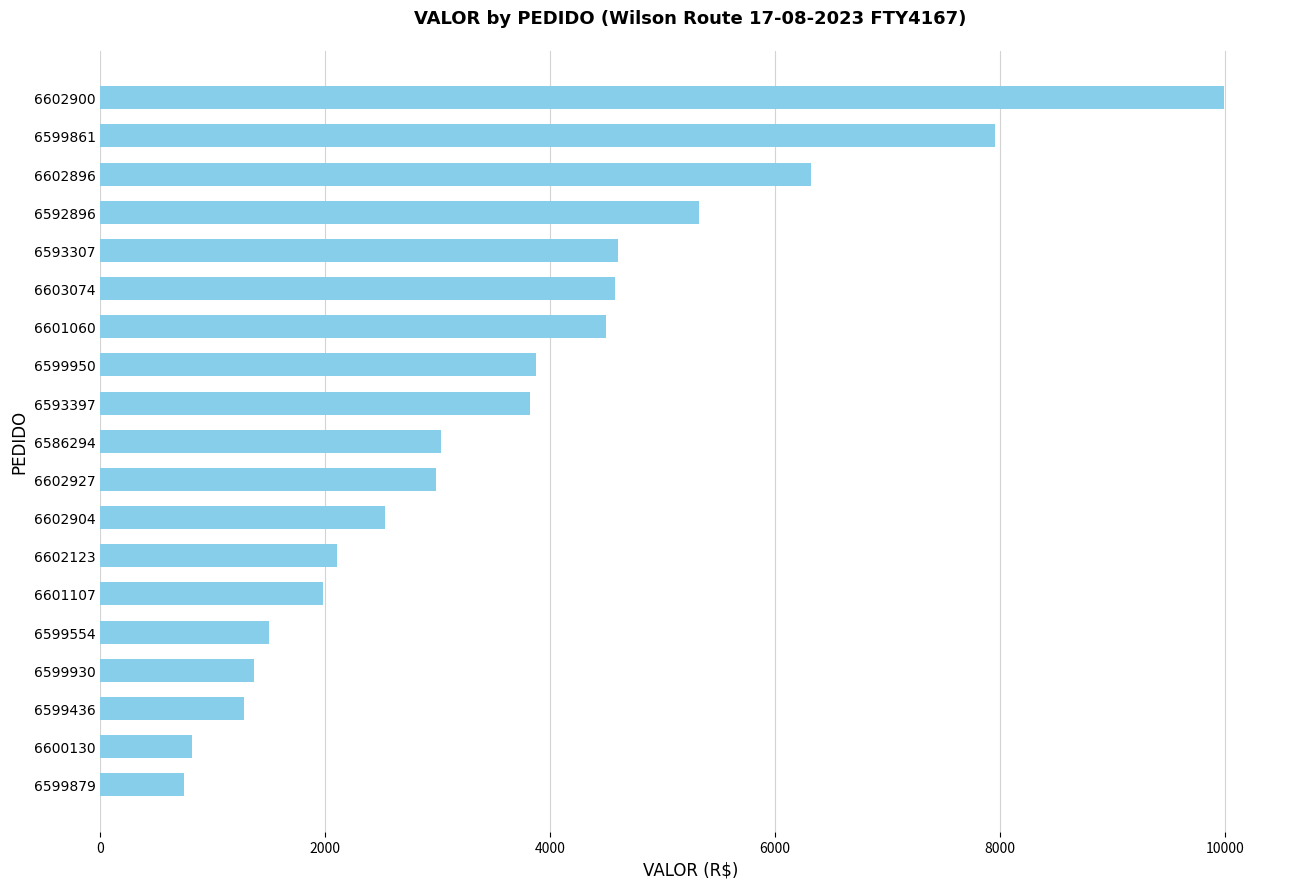

Between 6592896 and 6602123, which is larger?

6592896